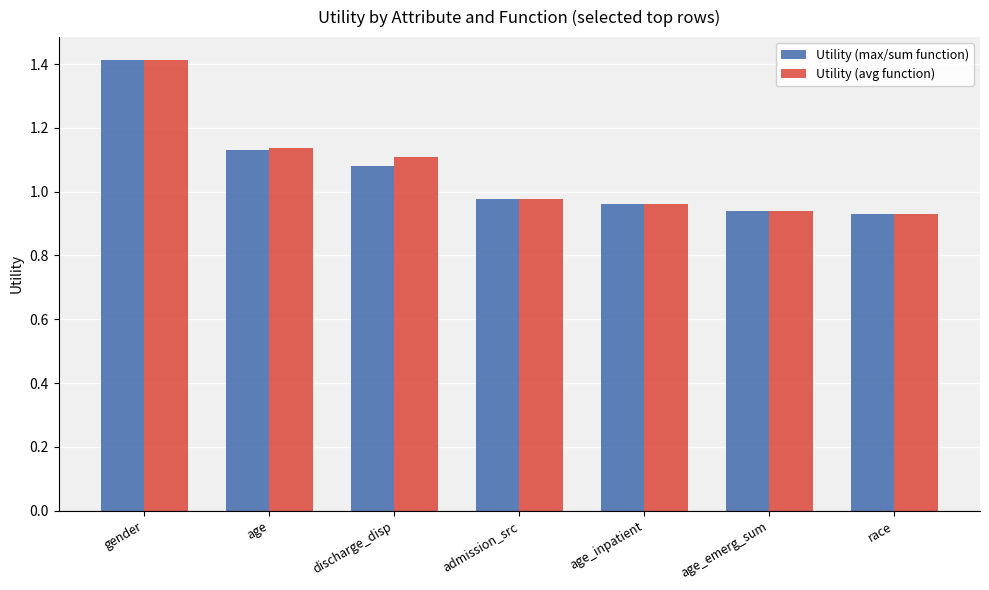

At which label is Utility (avg function) closest to 1?

admission_src